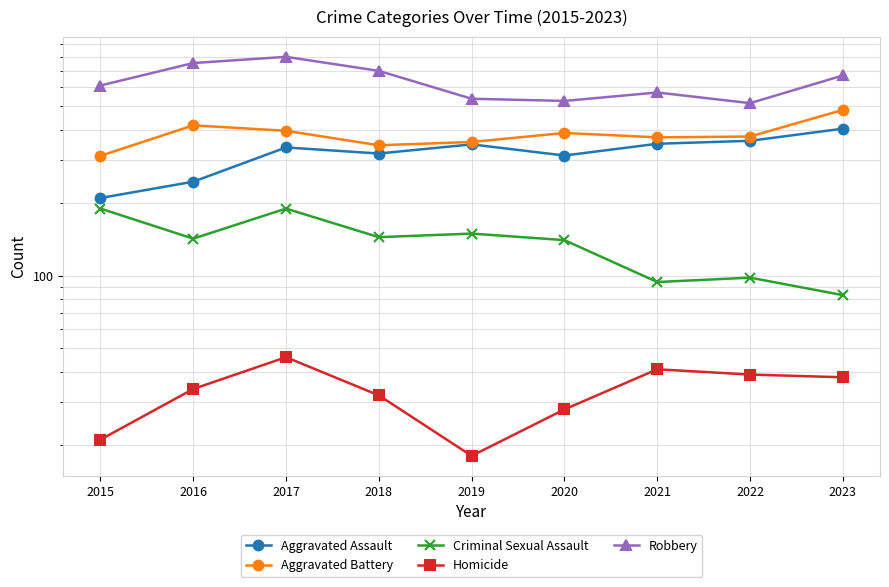

What is the spread (max minus min) of values at 2021?

529